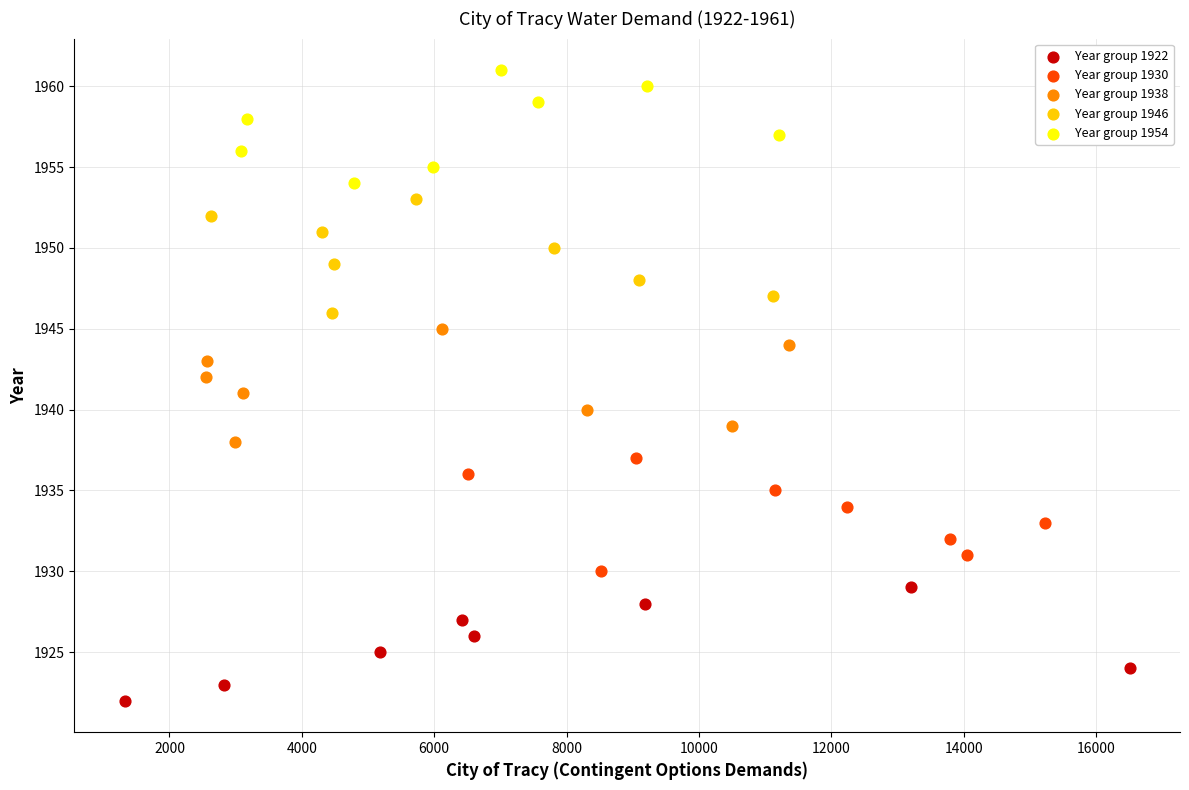

Which series contains the lowest Y value?

Year group 1922